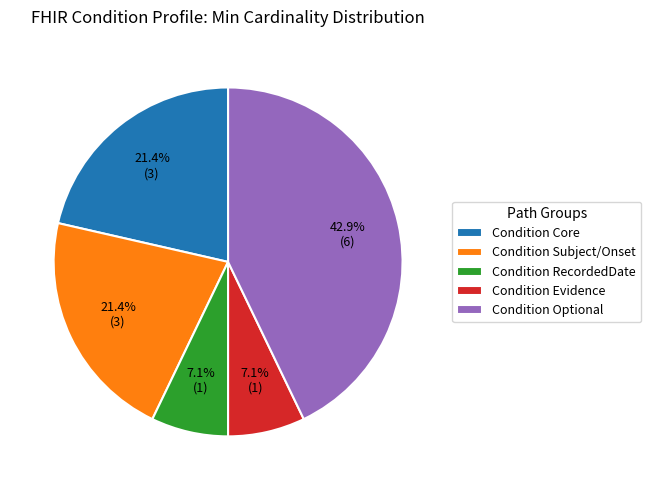

What is the largest slice in the pie chart?

Condition Optional